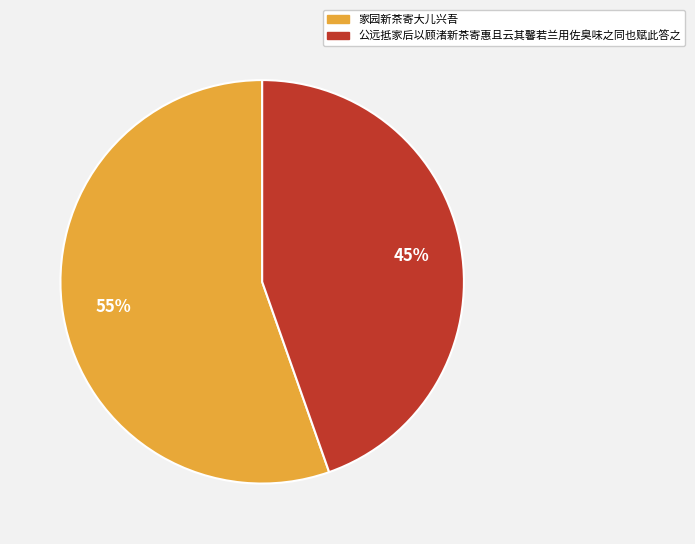

How many slices are in this pie chart?

2